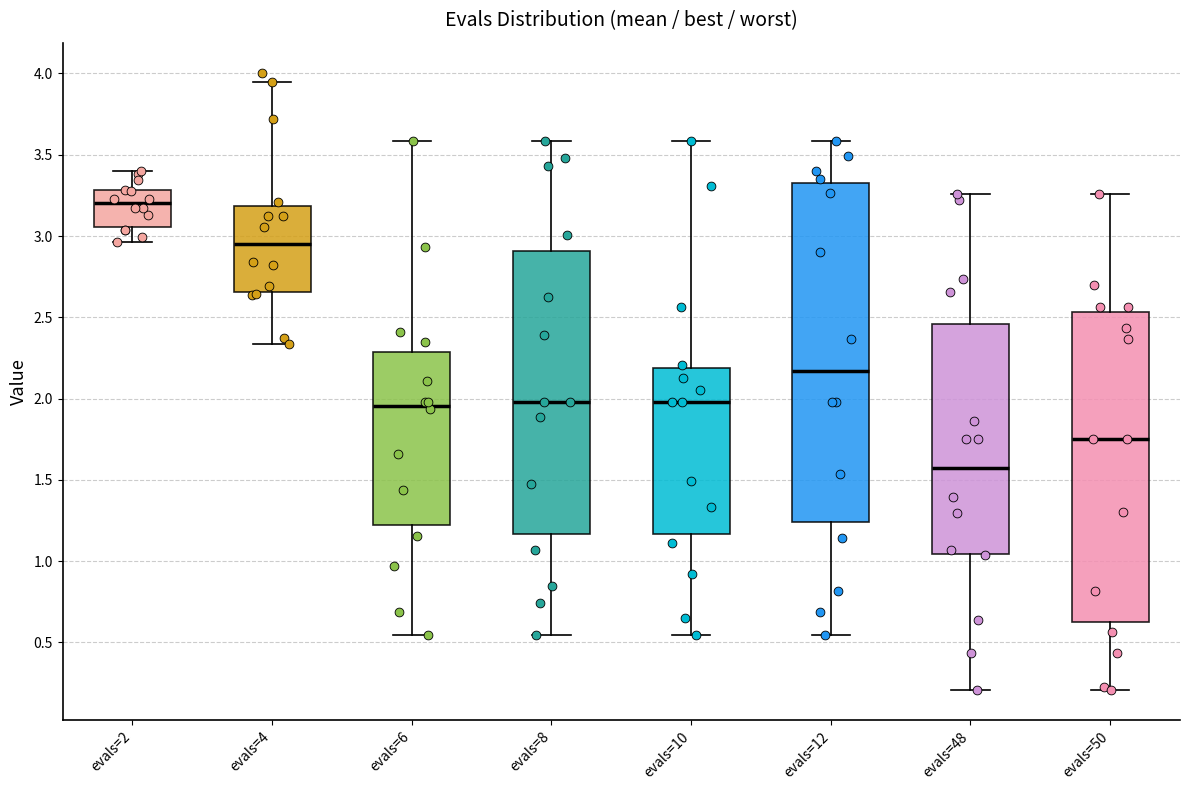

Reading left to right, read every box against the y-axis: the position of its median line, the range the box covers, and the ends of its whiskers. The values are not printed on the chart, so give them approximately, as read against the axis.

evals=2: median 3.20, box 3.05 to 3.30, whiskers 2.95 to 3.40
evals=4: median 2.95, box 2.65 to 3.20, whiskers 2.35 to 3.95
evals=6: median 1.95, box 1.20 to 2.30, whiskers 0.55 to 3.60
evals=8: median 2.00, box 1.15 to 2.90, whiskers 0.55 to 3.60
evals=10: median 2.00, box 1.15 to 2.20, whiskers 0.55 to 3.60
evals=12: median 2.15, box 1.25 to 3.35, whiskers 0.55 to 3.60
evals=48: median 1.55, box 1.05 to 2.45, whiskers 0.20 to 3.25
evals=50: median 1.75, box 0.65 to 2.55, whiskers 0.20 to 3.25